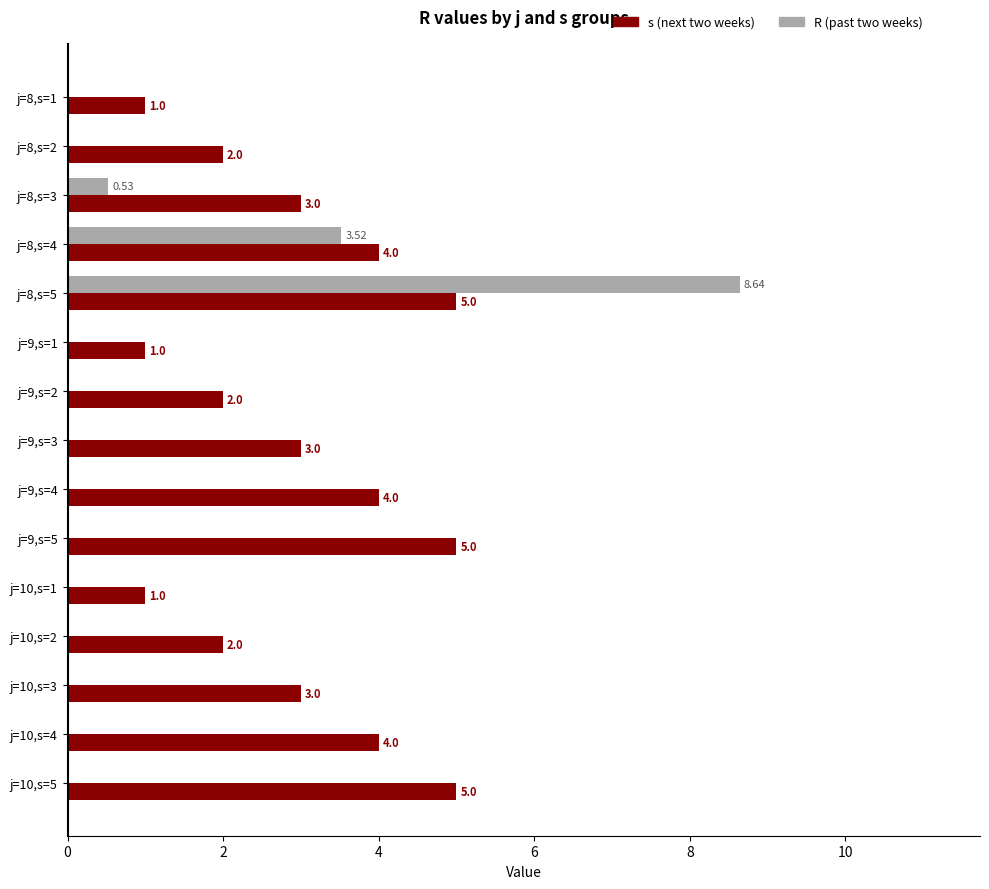

Between j=8,s=5 and j=10,s=2, which series saw the biggest shift?

R (past two weeks)